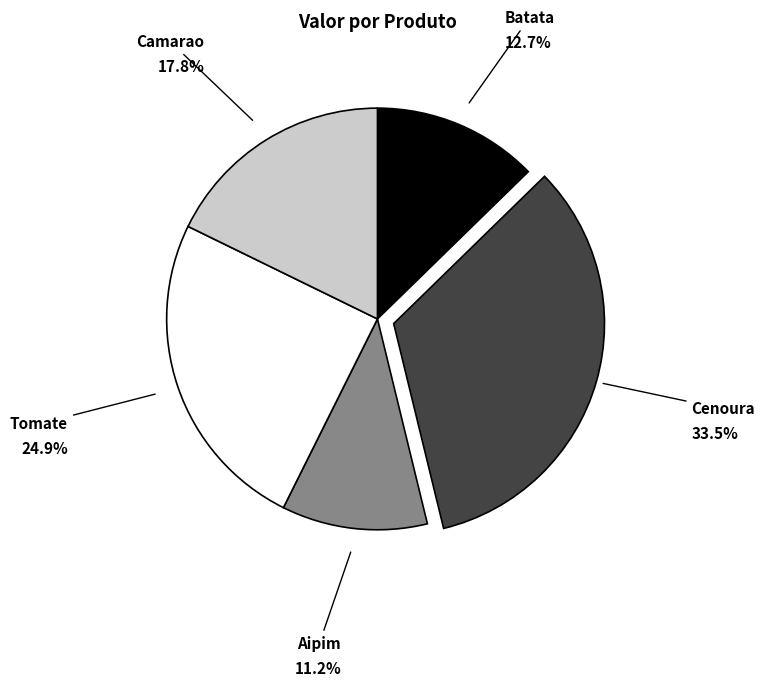

Is the sum of Camarao and Cenoura greater than half?

Yes